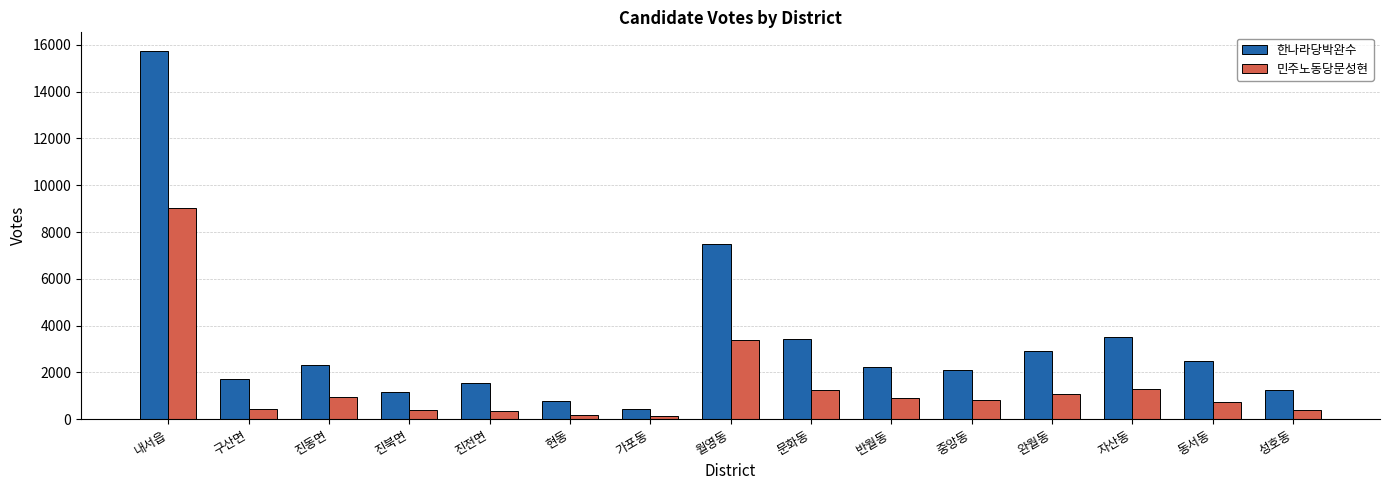

Which series has the largest total across all categories?

한나라당박완수